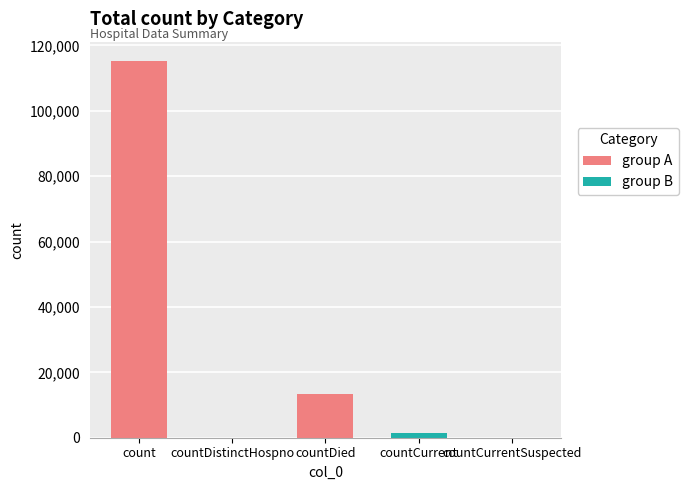

What is the maximum value shown in the chart?

115379